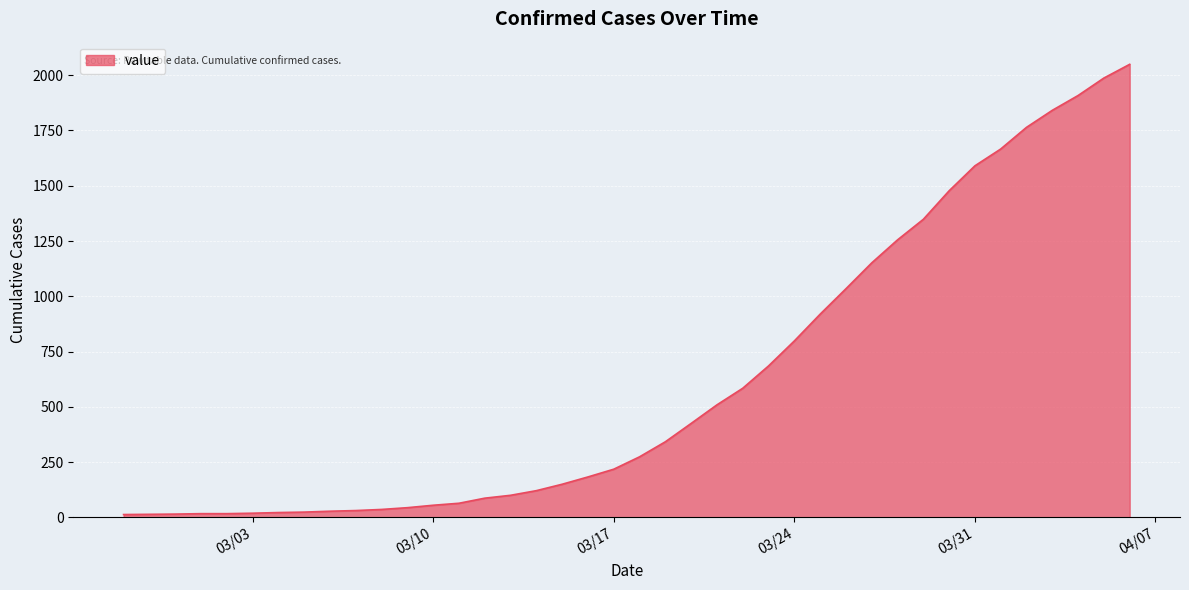

What is the greatest value displayed?

2049